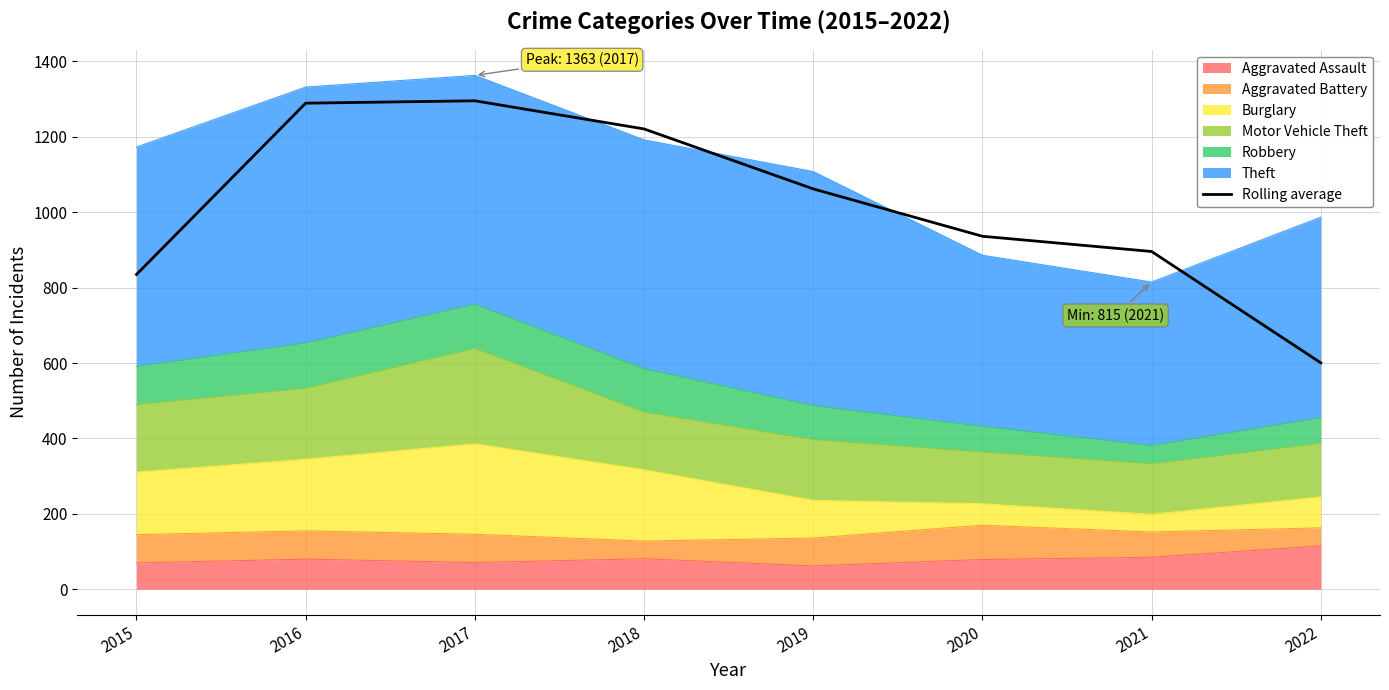

At which label is the value closest to 948?

2020